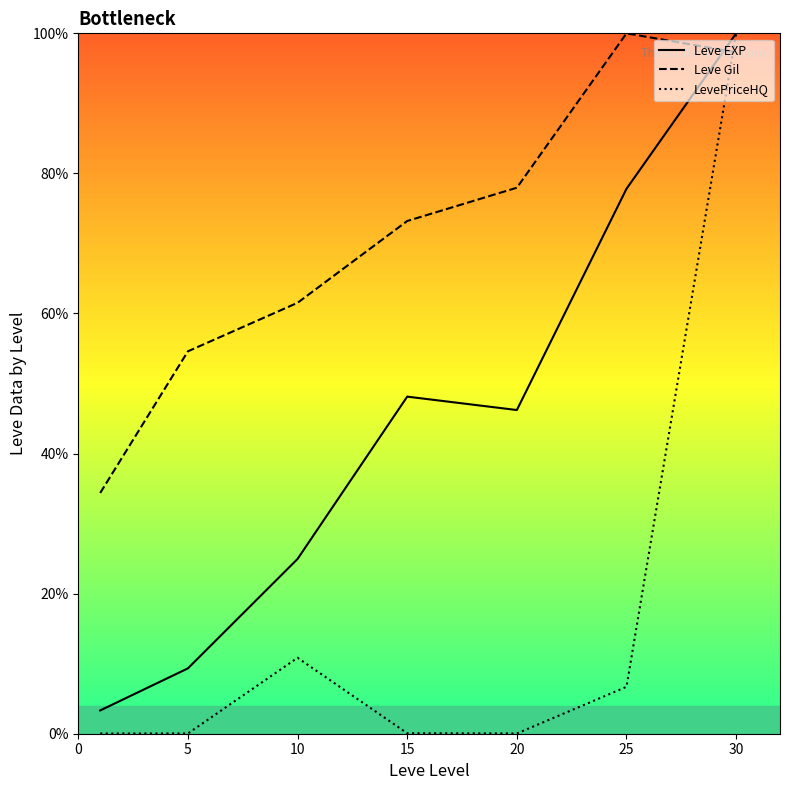

What is the greatest value displayed?

100.0